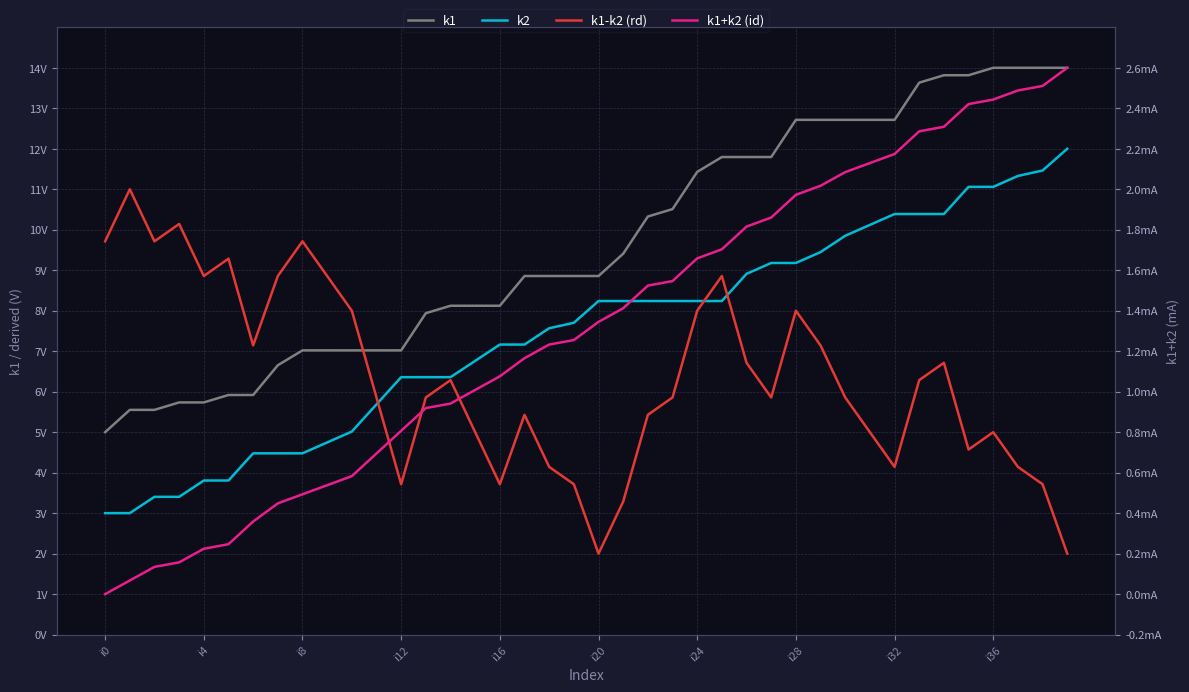

True or false: k1 has more than 2 interior local peaks.

False